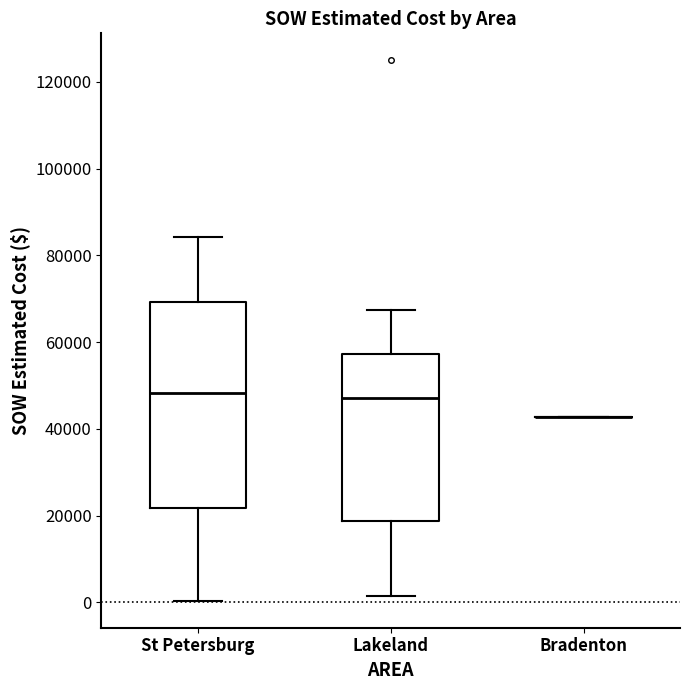

Reading left to right, read every box against the y-axis: the position of its median line, the range the box covers, and the ends of its whiskers. The values are not printed on the chart, so give them approximately, as read against the axis.

St Petersburg: median 48000, box 22000 to 70000, whiskers 0 to 84000
Lakeland: median 48000, box 18000 to 58000, whiskers 2000 to 68000
Bradenton: box collapsed to a line at 42000, whiskers 42000 to 42000